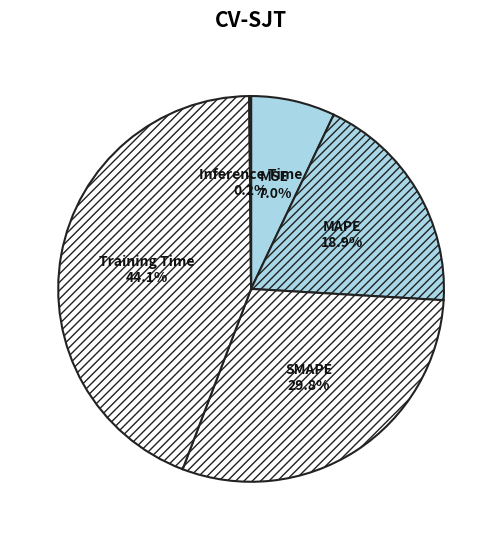

Which slice is the largest?

Training Time